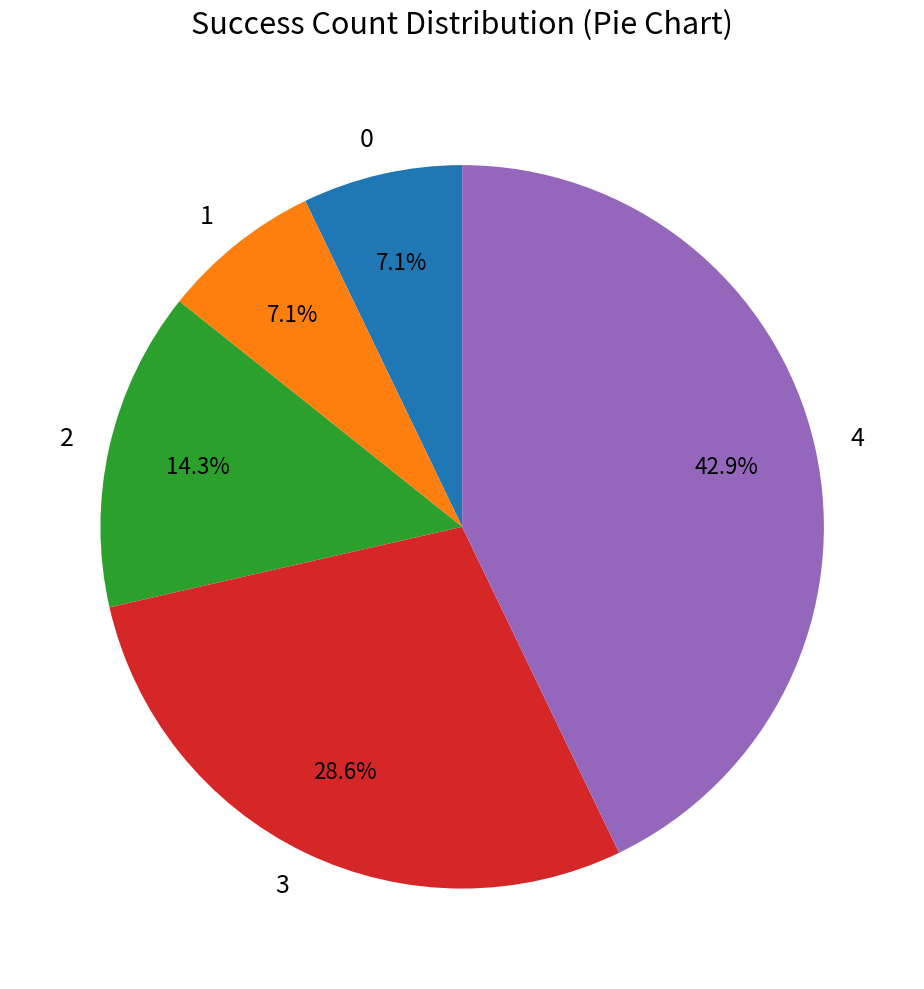

Is there a majority slice in this chart?

No